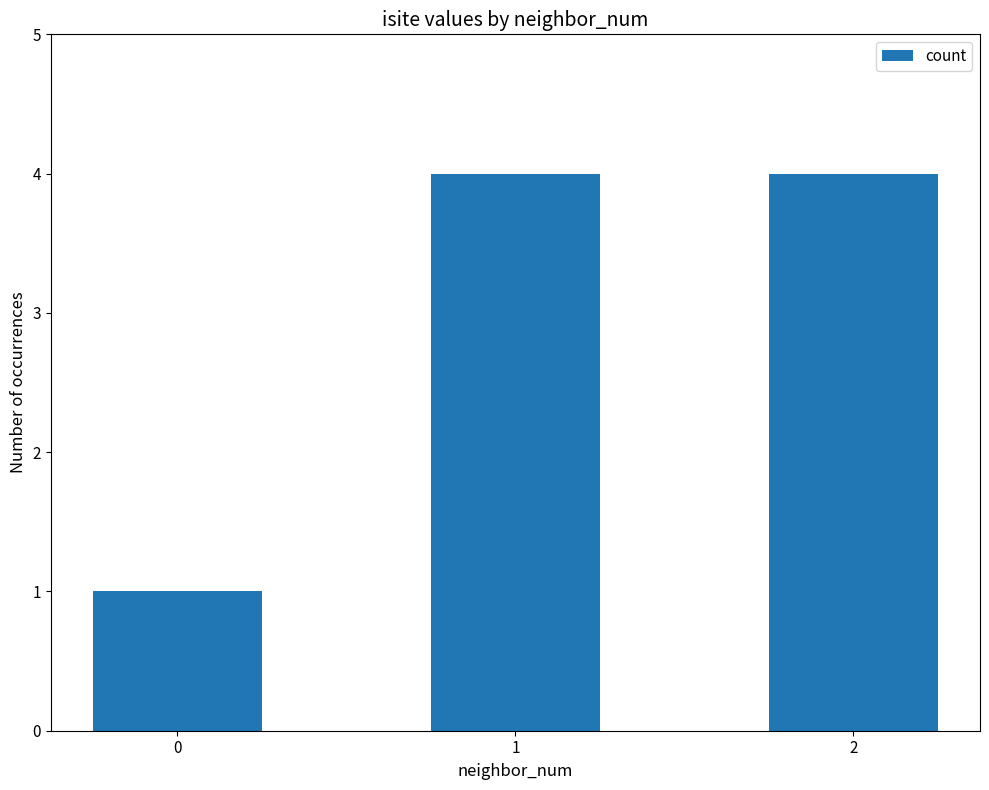

What is the value of the 2nd bar from the left?

4